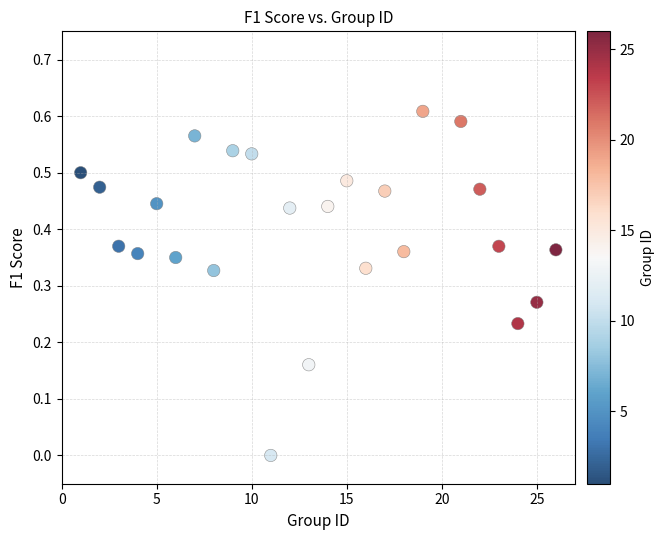

What is the range of X values (max minus min)?

25.0